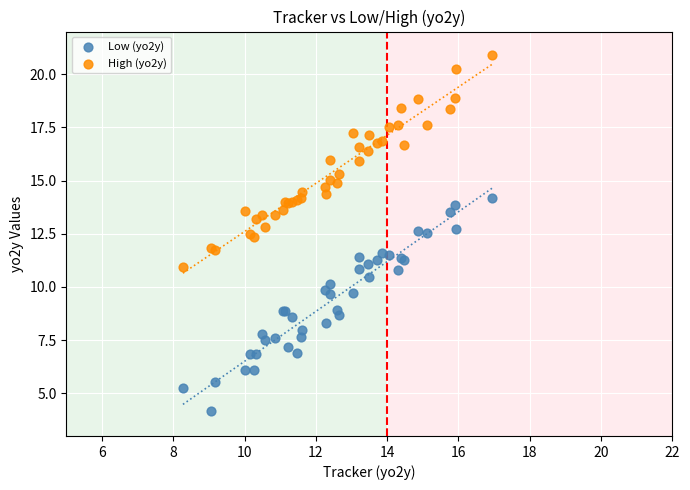

What is the X range (max minus min) for the scatter plot?

8.7